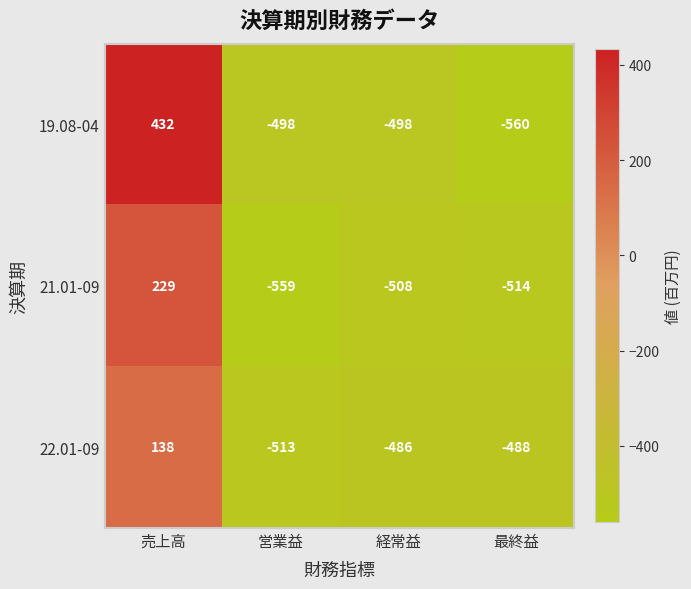

List the series in order of their peak value, highest first.

19.08-04, 21.01-09, 22.01-09